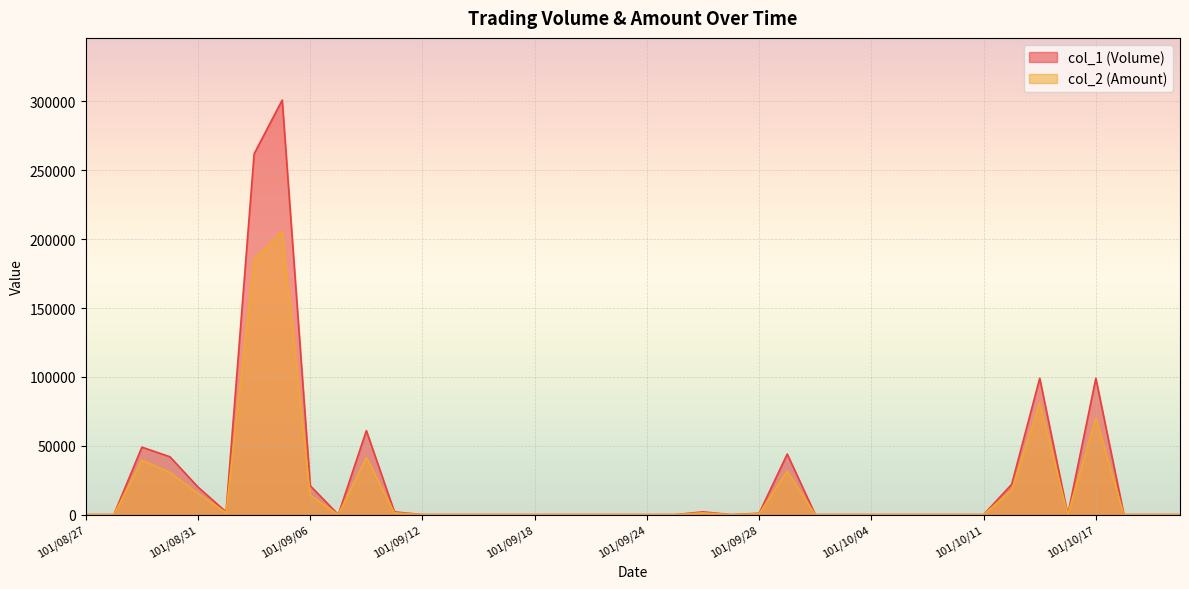

Where is the first local minimum for col_2 (Amount)?

101/09/03